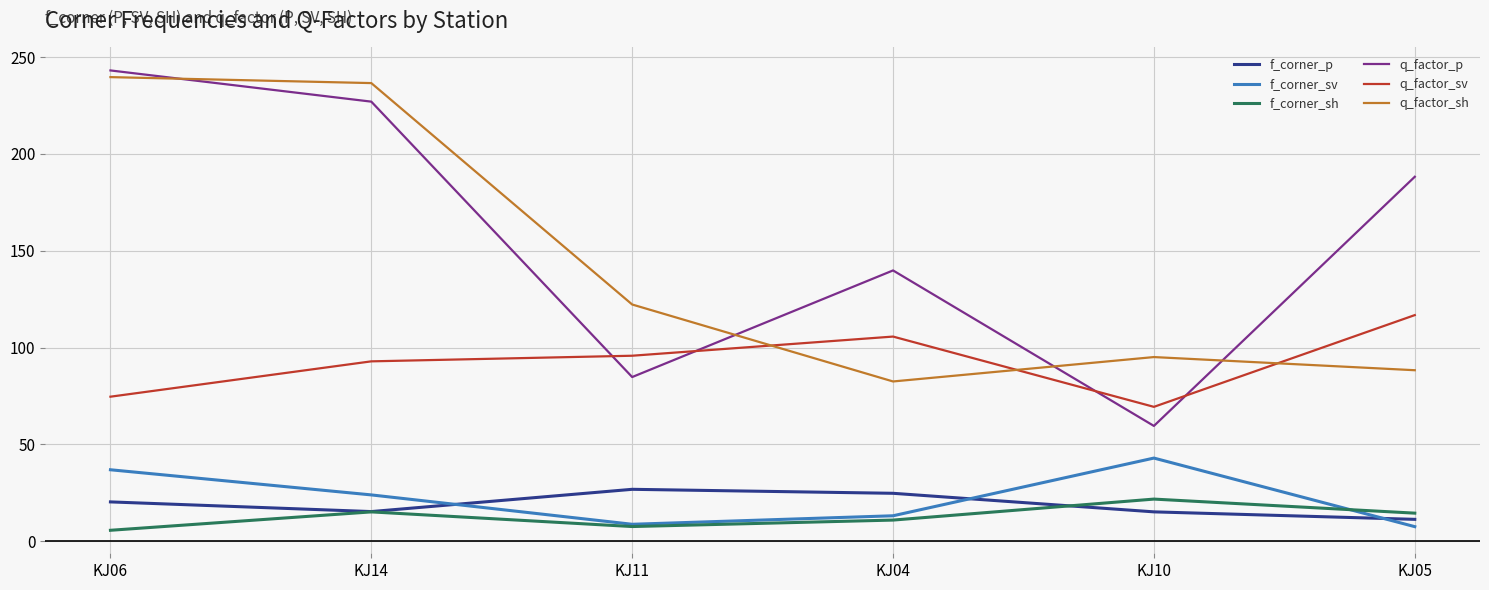

At which category does f_corner_sh reach its first local valley?

KJ11